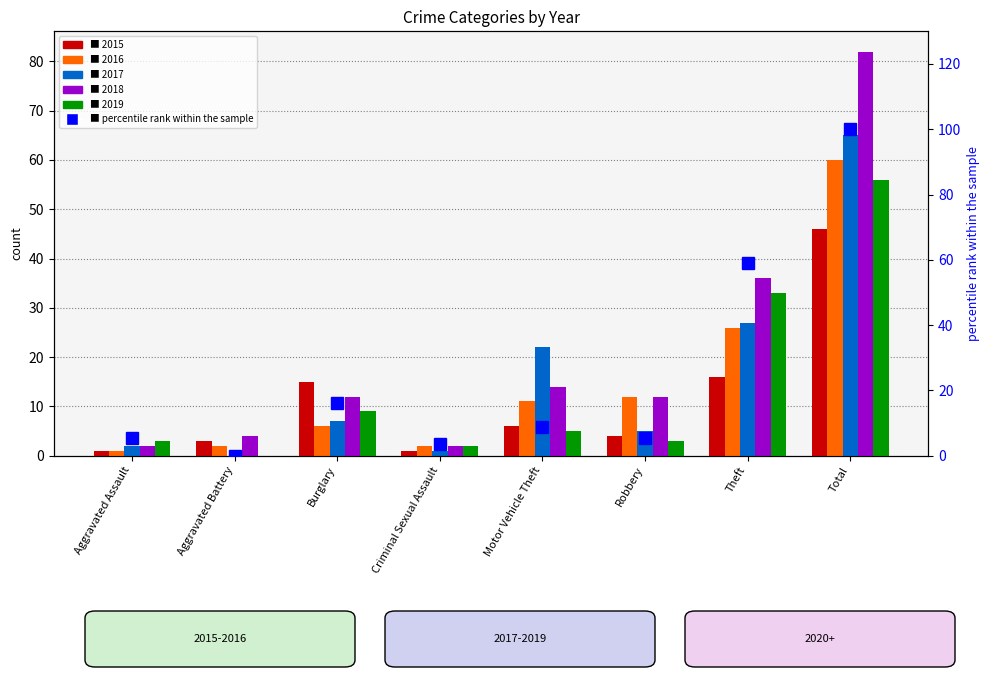

The chart shows a value of 5.4 at Aggravated Assault. True or false?

True